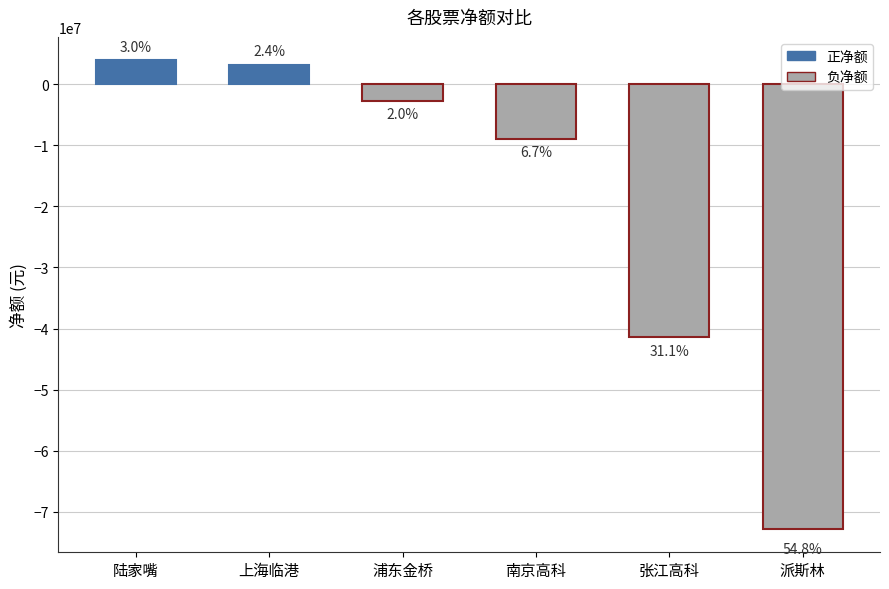

Does the chart contain any negative values?

Yes